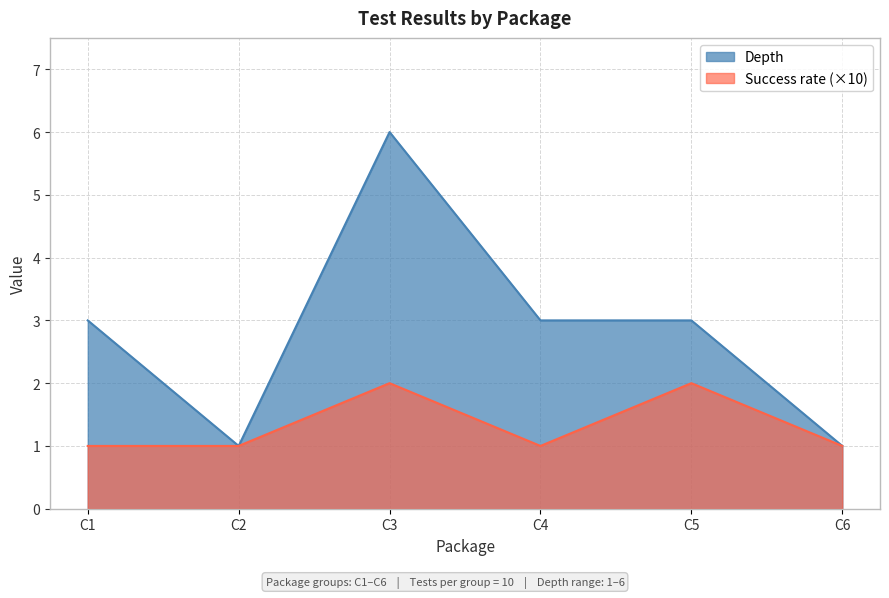

Reading left to right, extract all data points from this chart.

Failures: C1=1	C2=1	C3=2	C4=1	C5=2	C6=1
Depth: C1=3	C2=1	C3=6	C4=3	C5=3	C6=1